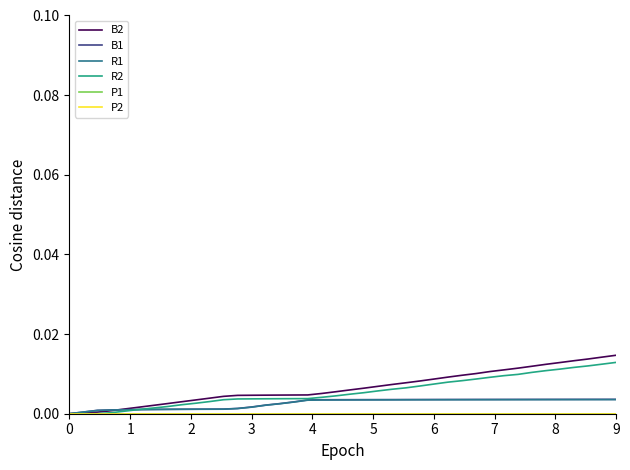

True or false: R2 has more than 0 interior local peaks.

False